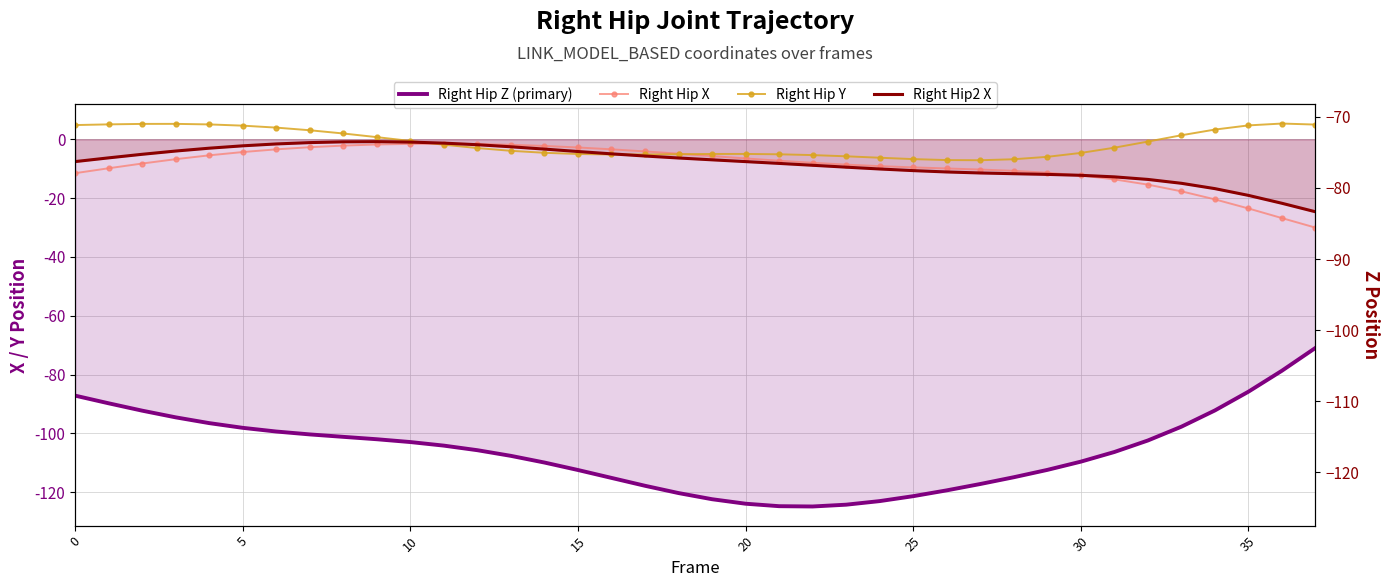

Where do Right Hip Y and Right Hip X first cross each other?

10 and 11